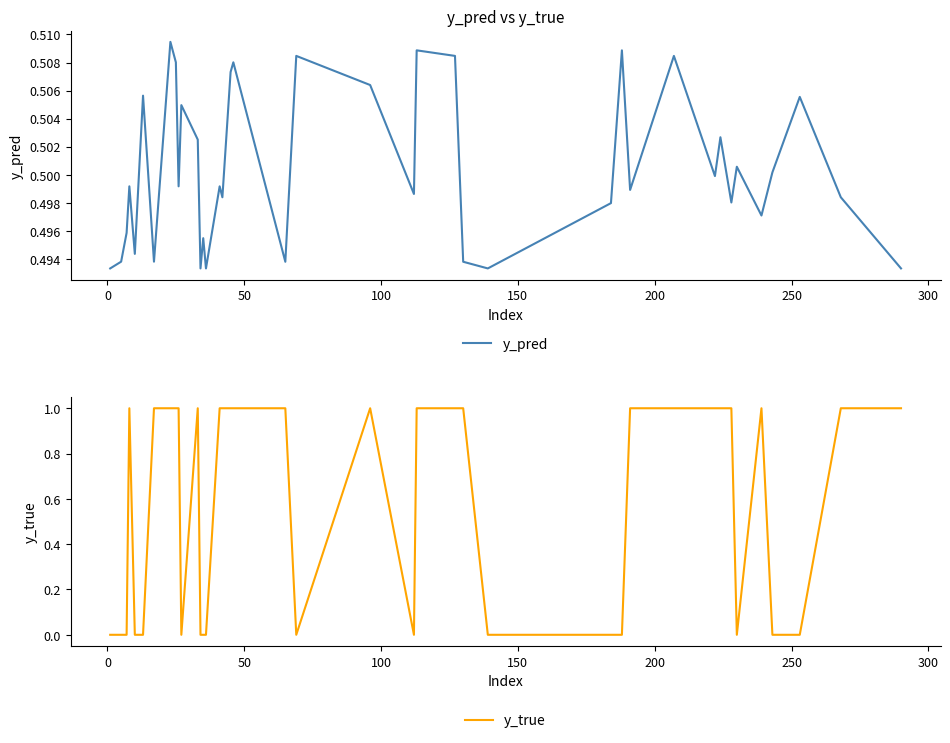

How many interior local valleys does the y_pred series have?

13